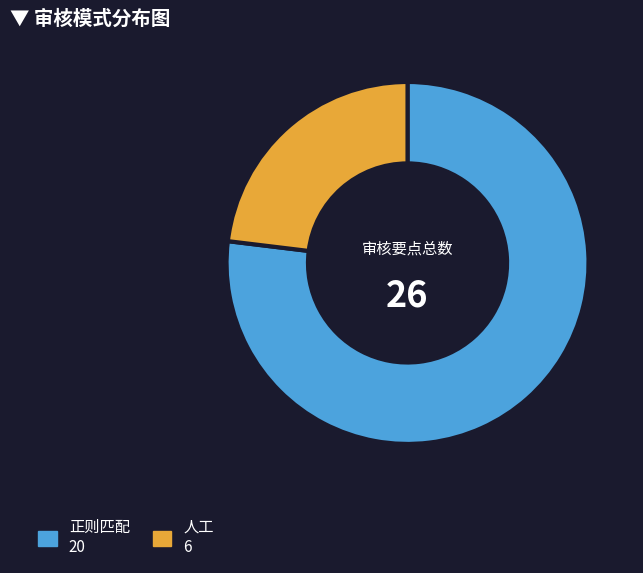

Which slice is the smallest?

人工